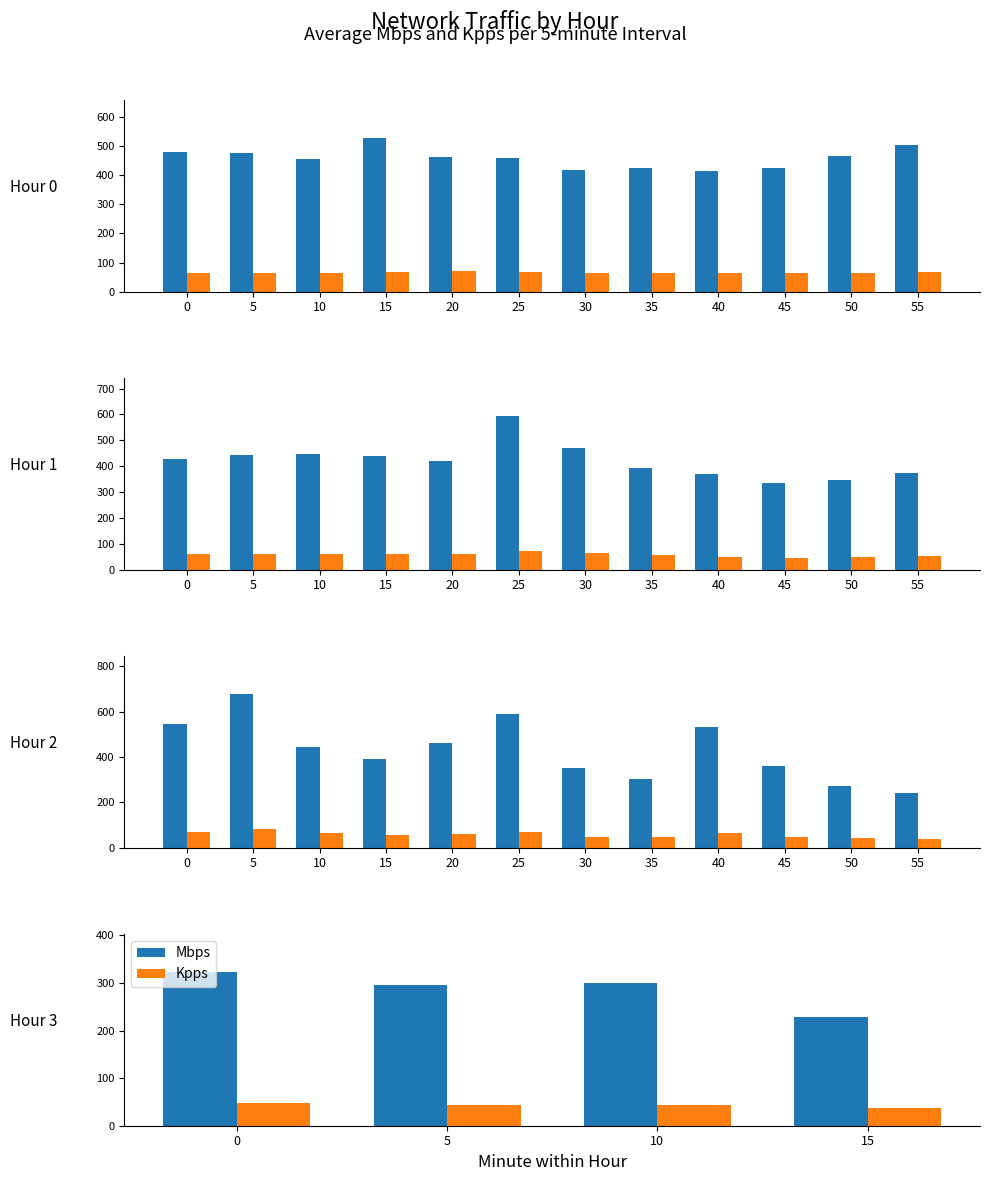

What are all the series names shown in the legend?

Mbps, Kpps